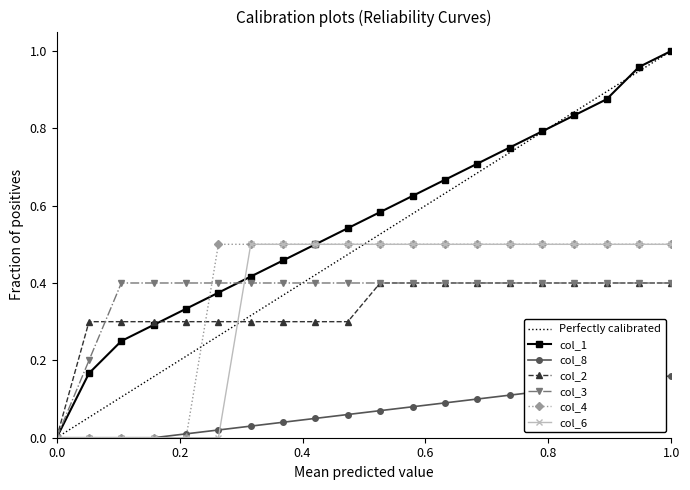

How many categories are shown in the chart?

20